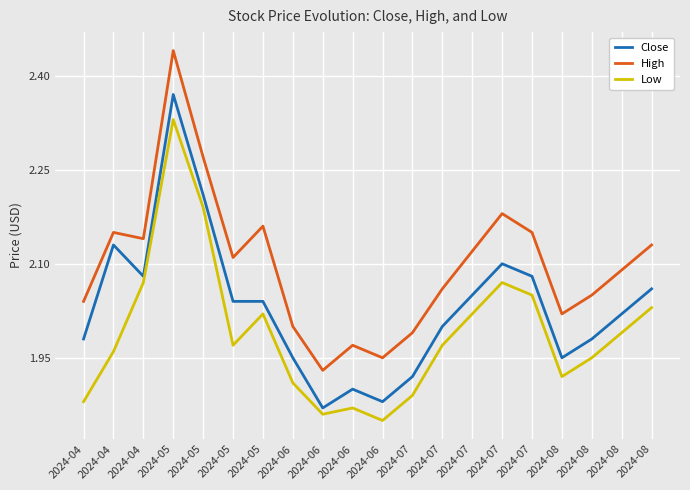

List the series in order of their peak value, lowest first.

Low, Close, High